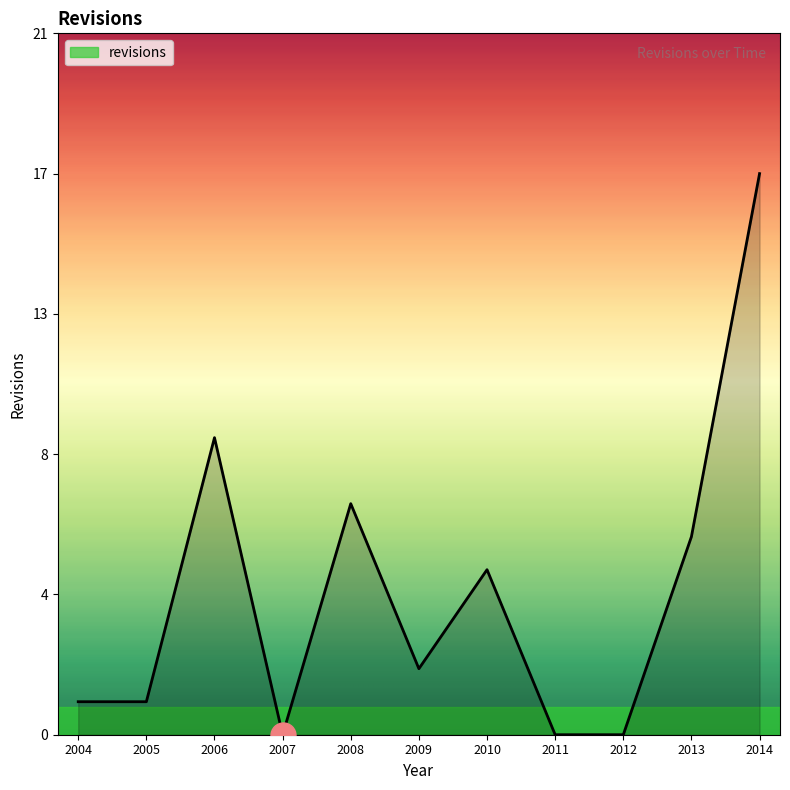

Is this an area chart (filled region under the line)?

Yes